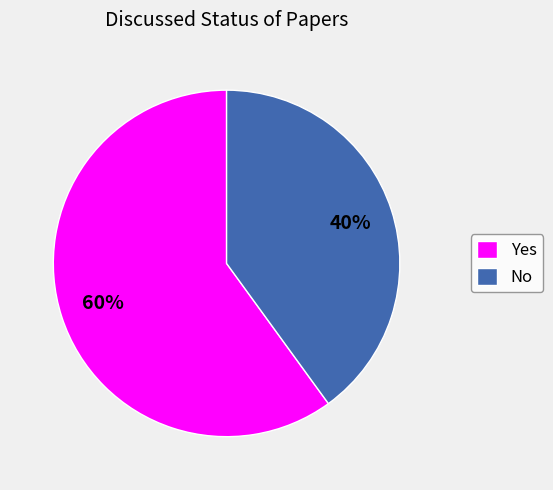

What is the smallest slice in the pie chart?

No